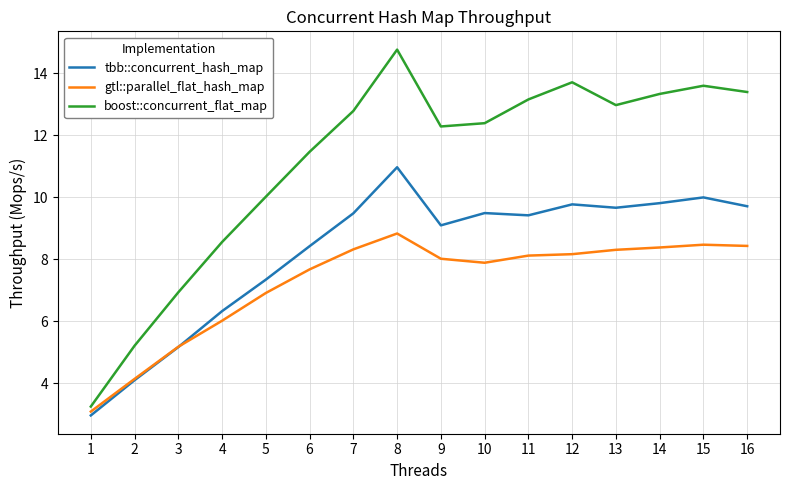

What is the sum of all tbb::concurrent_hash_map values?

131.8